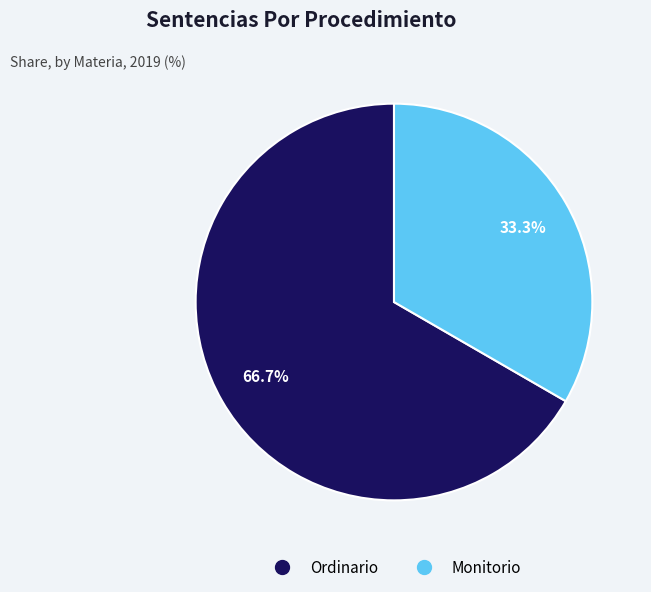

Does any single category account for the majority?

Yes